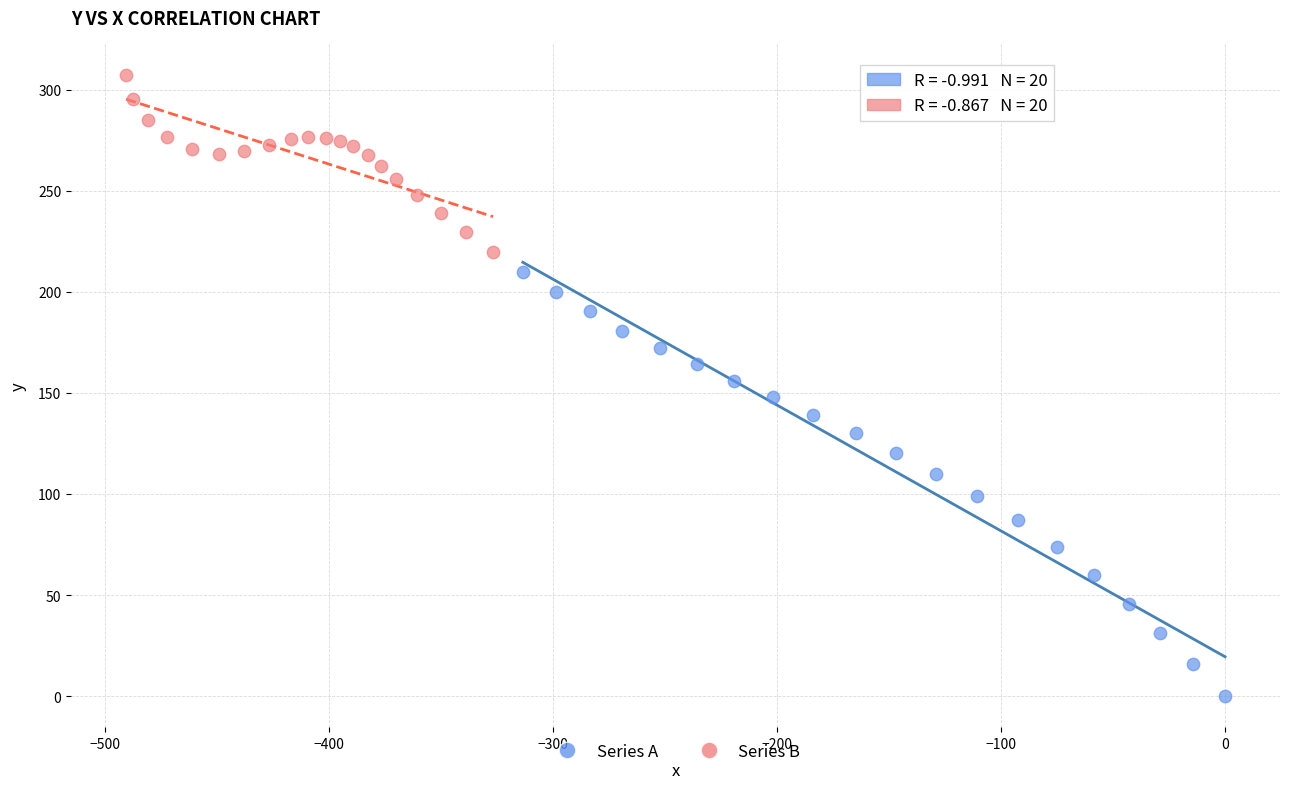

Which series reaches the maximum Y coordinate?

Series B